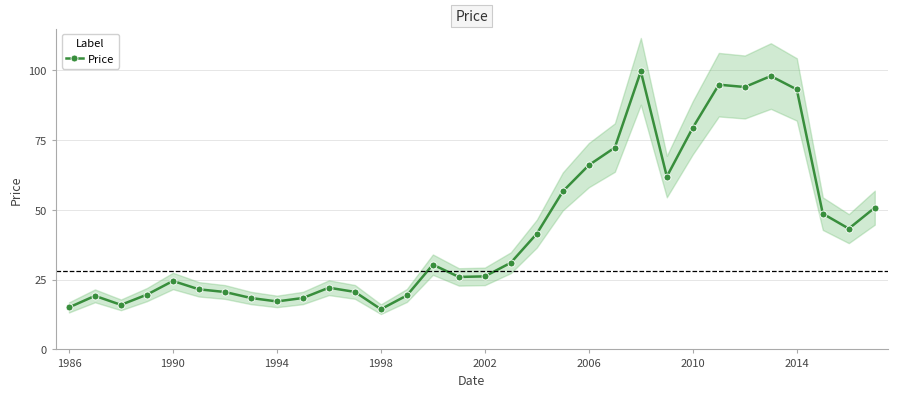

What is the lowest value of the Price series?

14.4